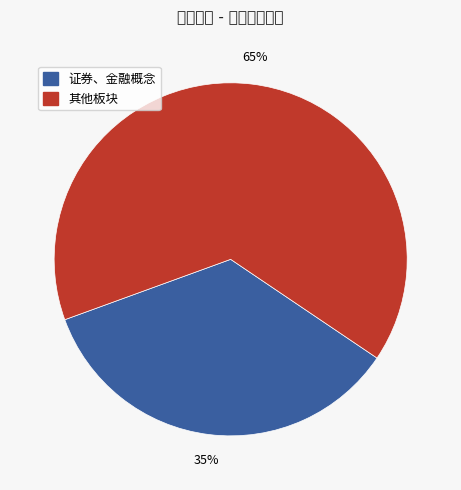

Is there any slice that represents more than half of the pie?

Yes